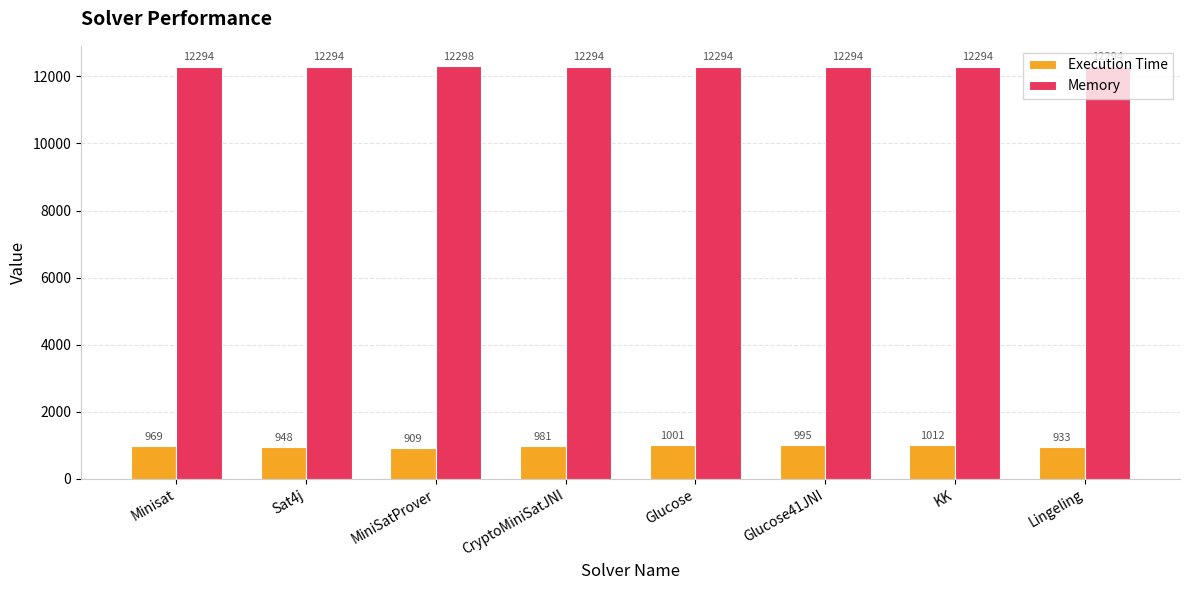

What is the difference between the maximum and minimum values in the Execution Time series?

103